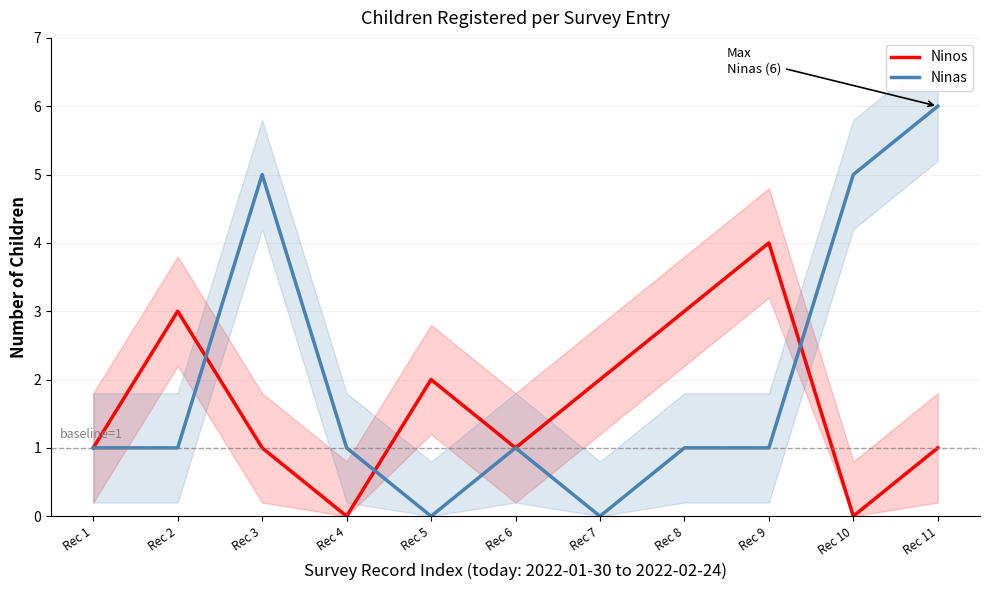

At which category does the chart reach its peak across all series?

Rec 11